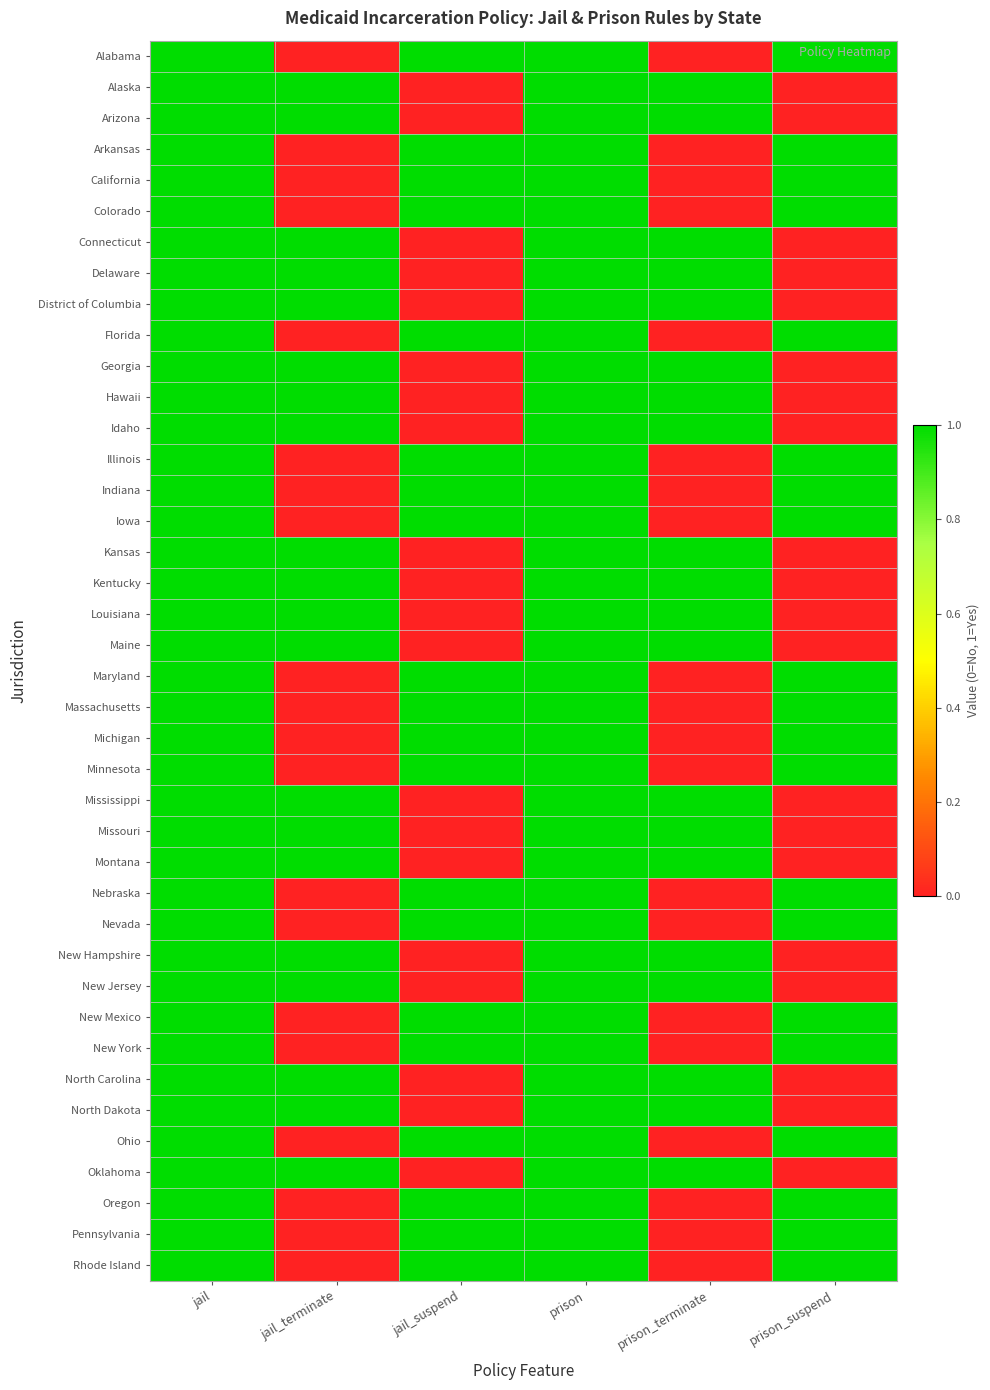

Which category has the highest value across all series?

jail